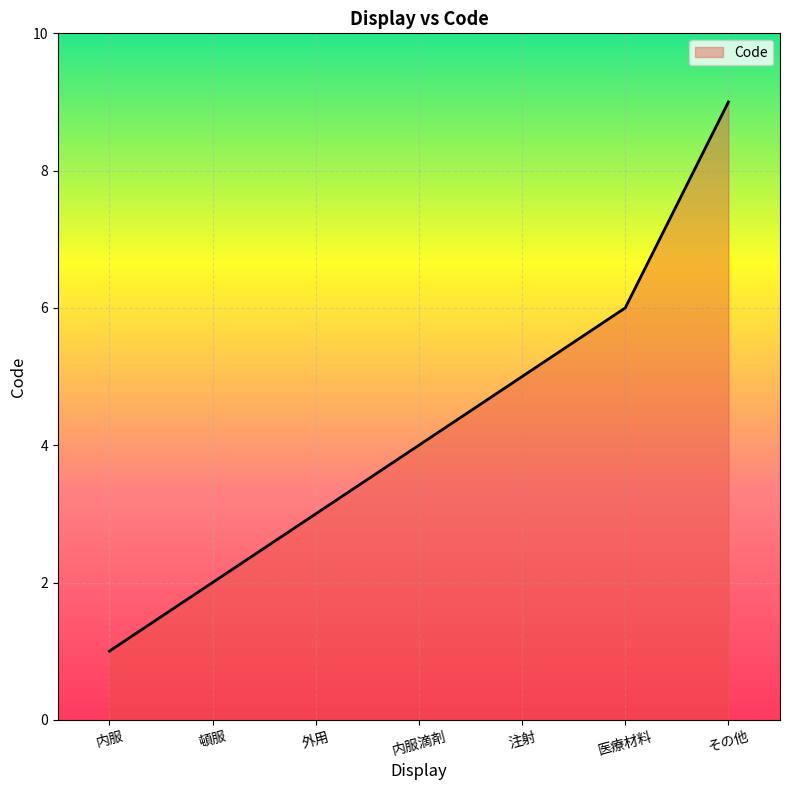

Reading right to left, extract all data points from this chart.

その他=9	医療材料=6	注射=5	内服滴剤=4	外用=3	頓服=2	内服=1